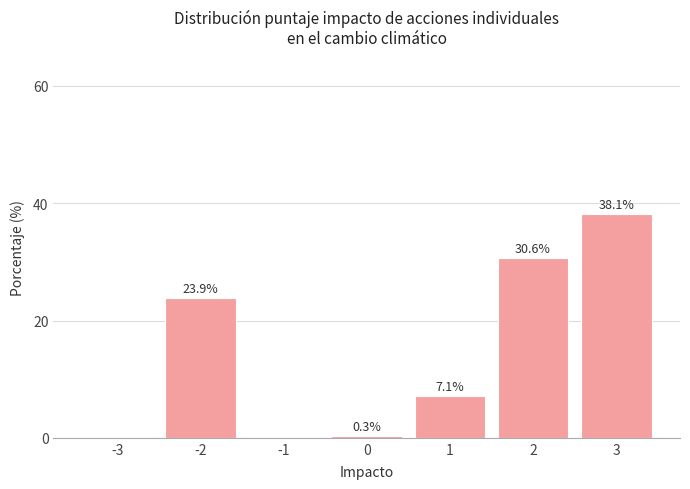

Reading right to left, extract all data points from this chart.

3=38.1	2=30.6	1=7.1	0=0.3	-1=0.0	-2=23.9	-3=0.0